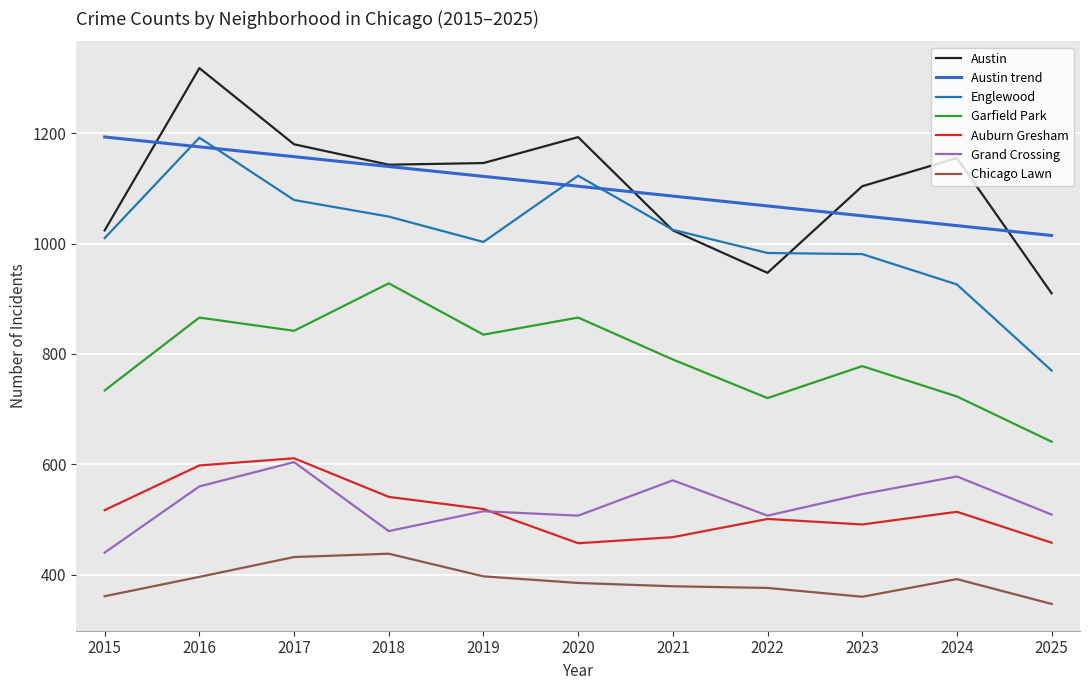

At which category does the chart reach its minimum across all series?

2025